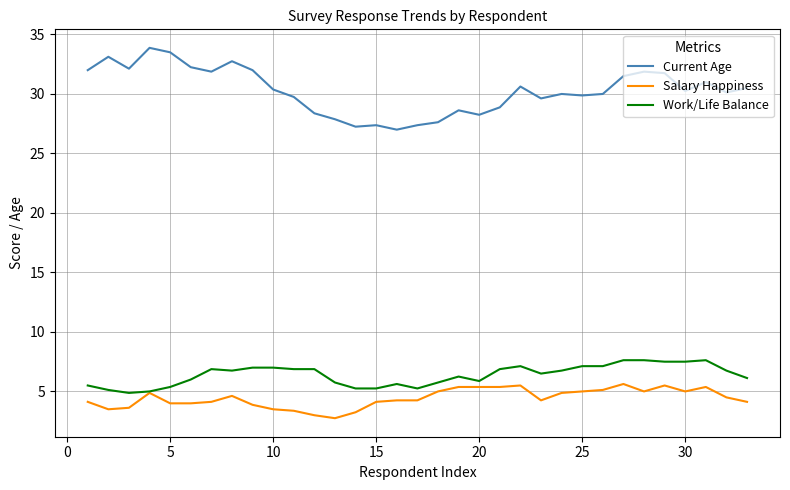

What is the minimum value for Salary Happiness?

2.8